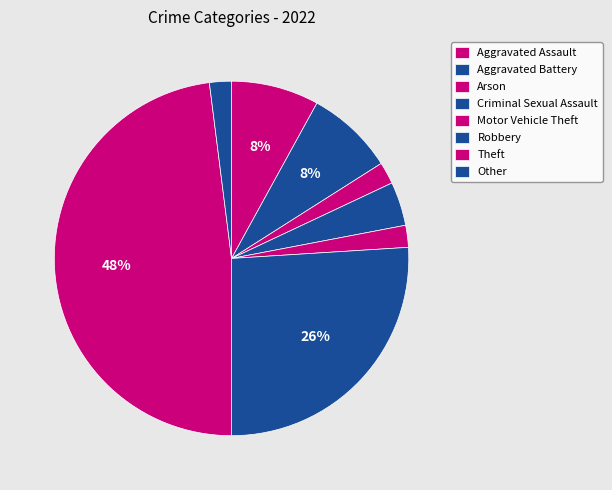

Count the number of slices in the pie.

8